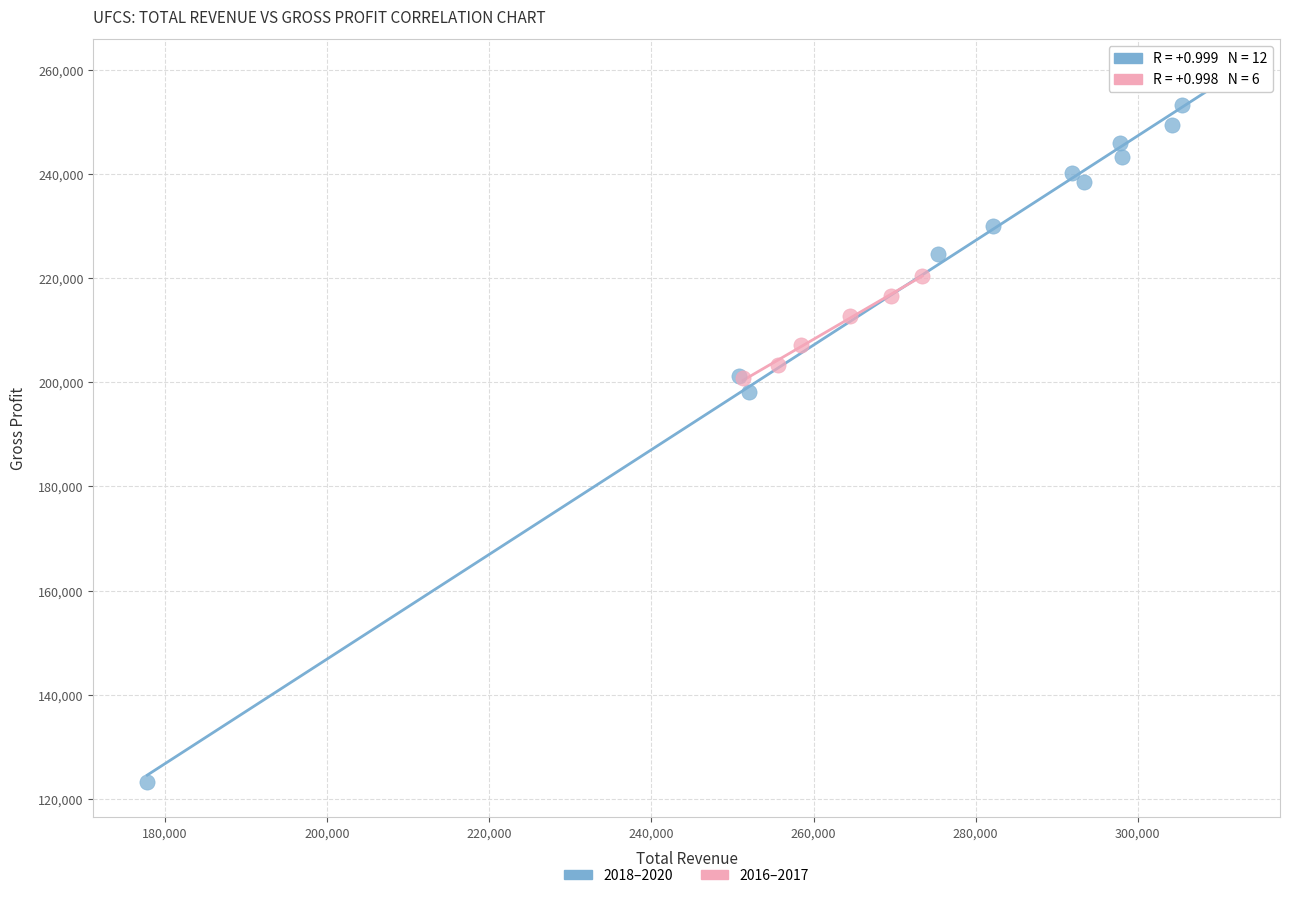

Which series has the largest Y range (max minus min)?

2018–2020